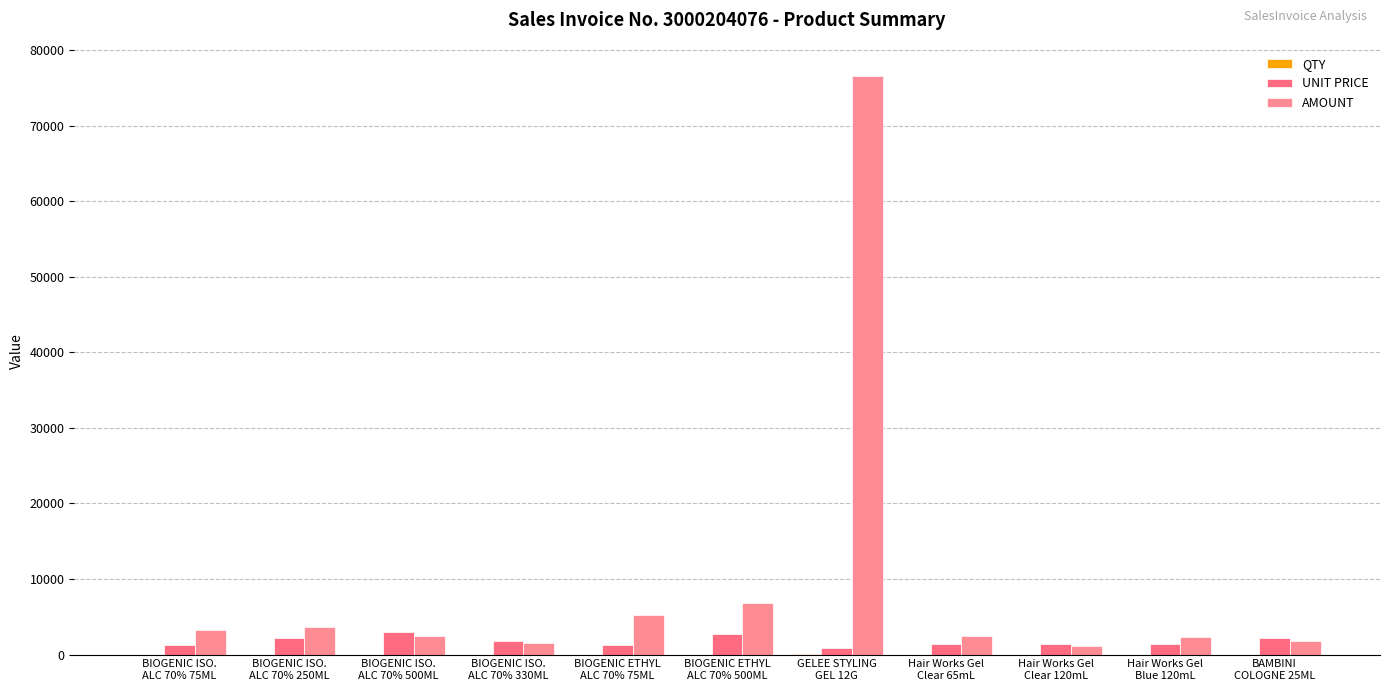

Between BAMBINI
COLOGNE 25ML and BIOGENIC ISO.
ALC 70% 75ML, which is larger?

BIOGENIC ISO.
ALC 70% 75ML